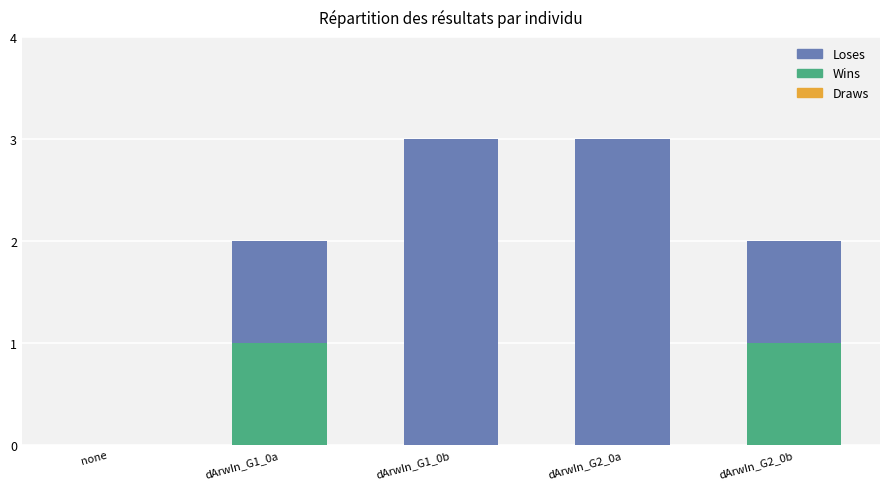

What is the change in value from dArwIn_G1_0b to dArwIn_G2_0b?

-1